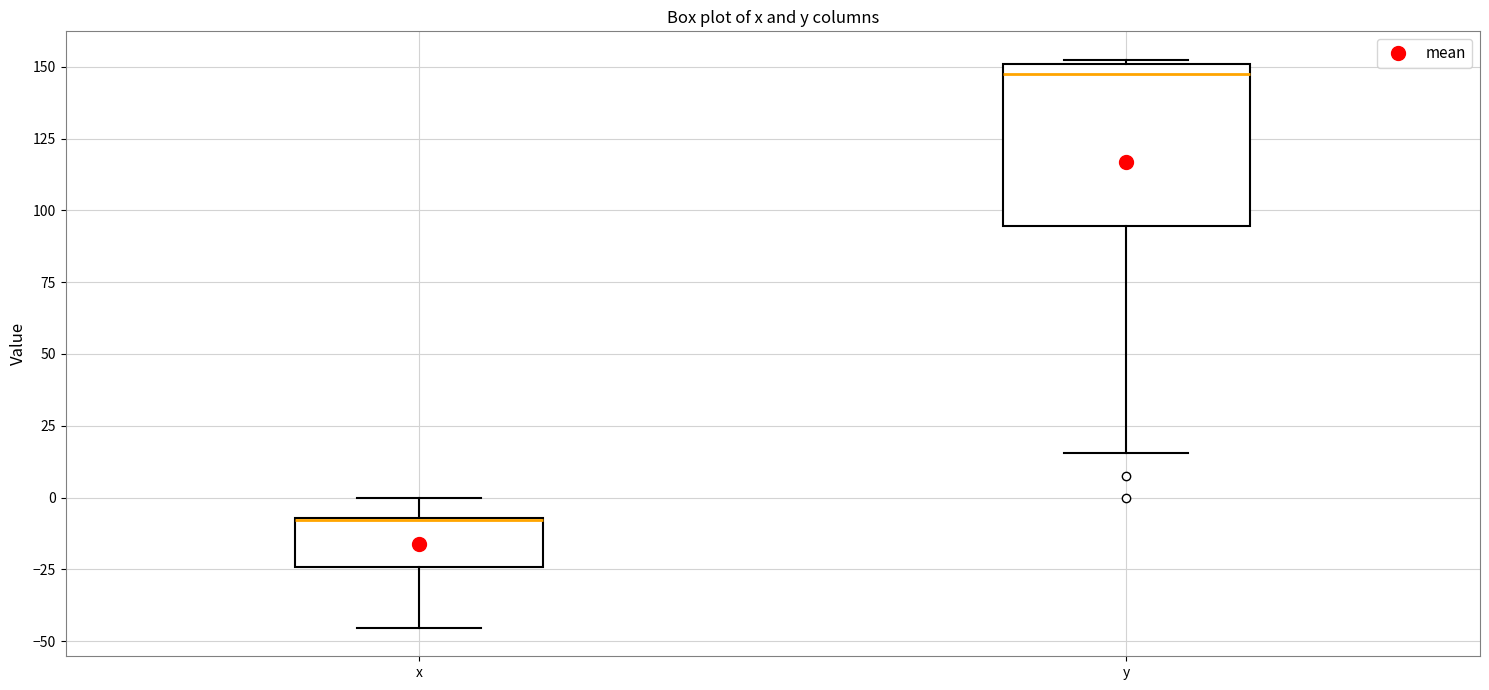

Reading left to right, read every box against the y-axis: the position of its median line, the range the box covers, and the ends of its whiskers. The values are not printed on the chart, so give them approximately, as read against the axis.

x: median -10 (drawn on the box's upper edge), box -25 to -5, whiskers -45 to 0
y: median 150 (just below the box's upper edge), box 95 to 150, whiskers 15 to 155